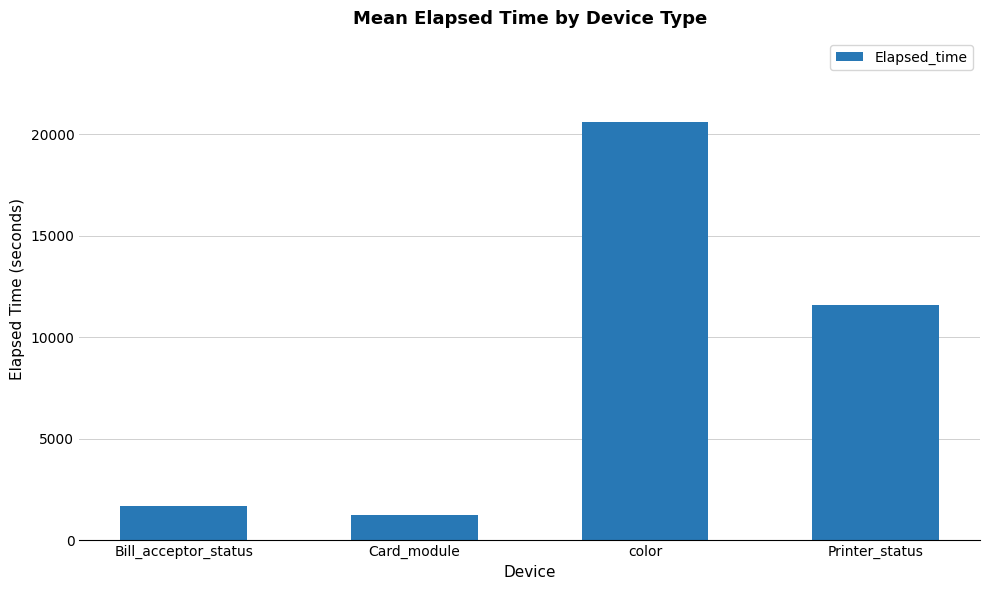

What value does the data have at Bill_acceptor_status?

1715.0